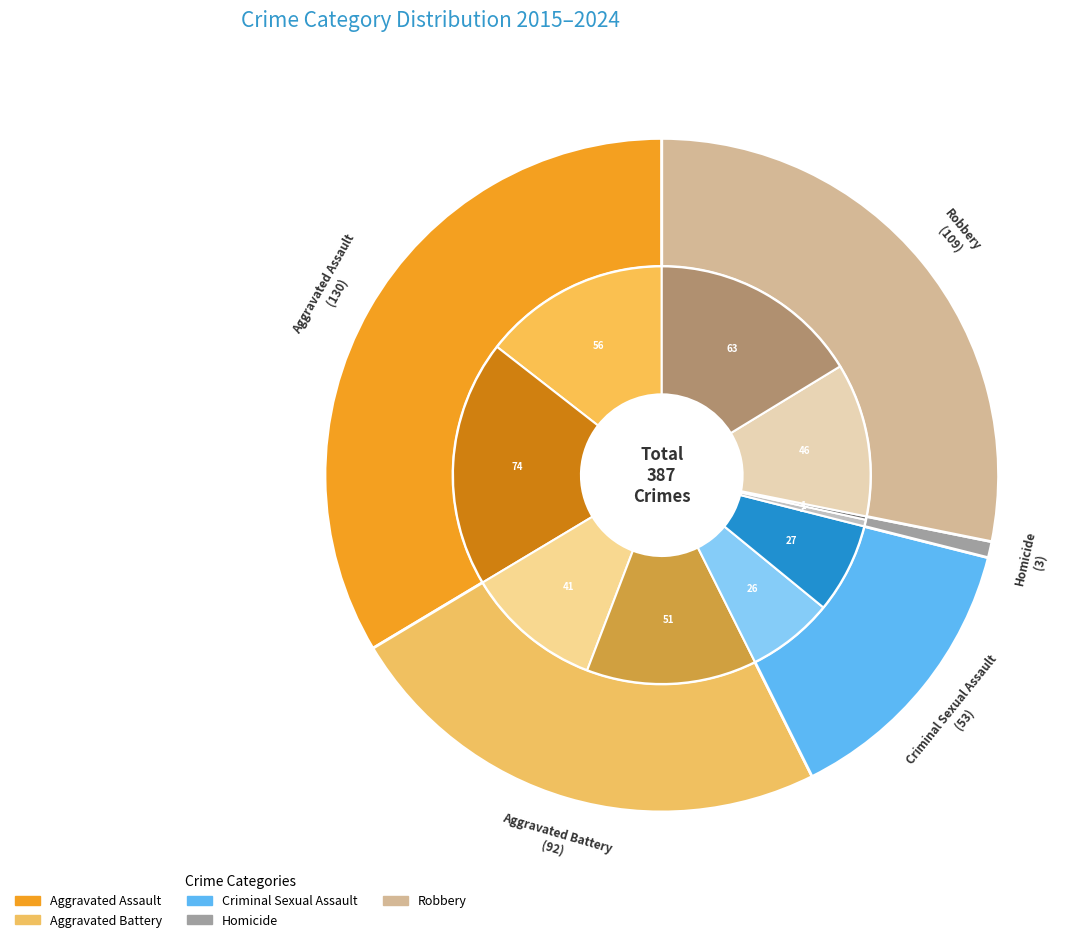

Which series has the widest spread of values?

Aggravated Assault